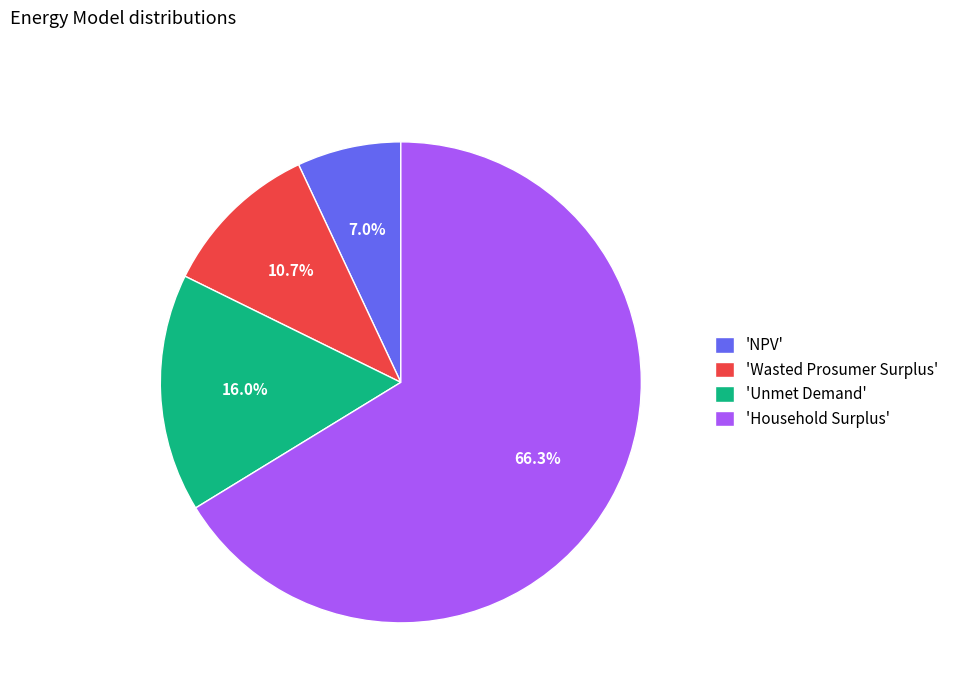

To the nearest percent, what is the difference between the largest and smallest slice percentages?

59%